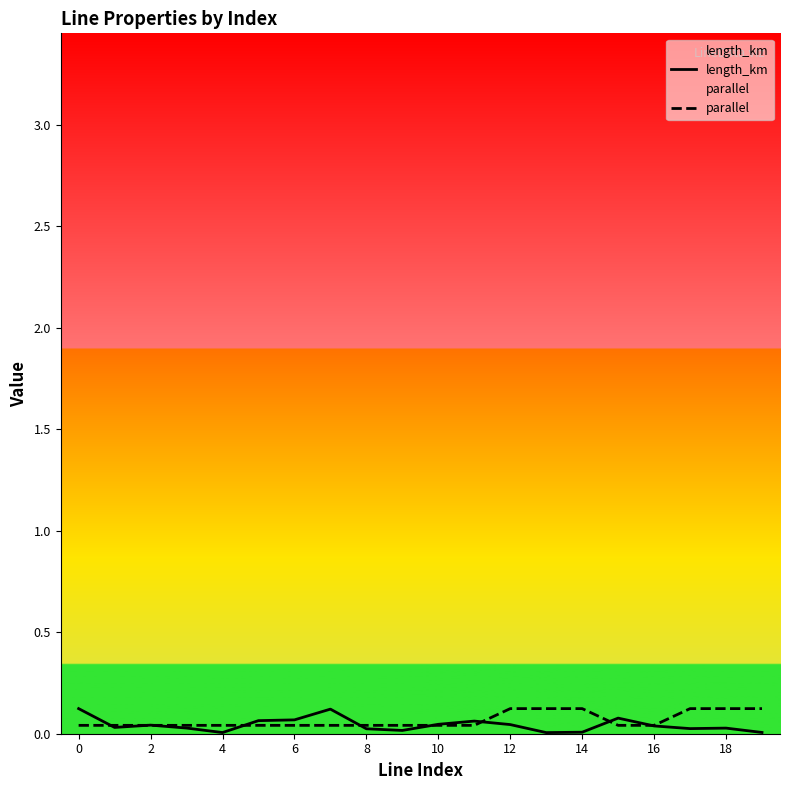

Reading left to right, what are all the values shown in this chart?

length_km: 0.1	0.0	0.0	0.0	0.0	0.1	0.1	0.1	0.0	0.0	0.0	0.1	0.0	0.0	0.0	0.1	0.0	0.0	0.0	0.0
parallel: 0.0	0.0	0.0	0.0	0.0	0.0	0.0	0.0	0.0	0.0	0.0	0.0	0.1	0.1	0.1	0.0	0.0	0.1	0.1	0.1